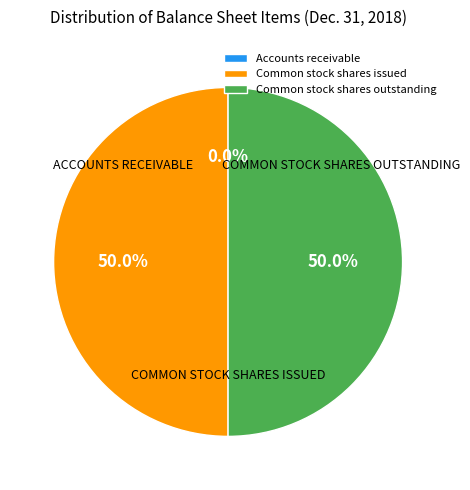

To the nearest percent, what is the combined percentage of Common stock shares issued and Common stock shares outstanding?

100%